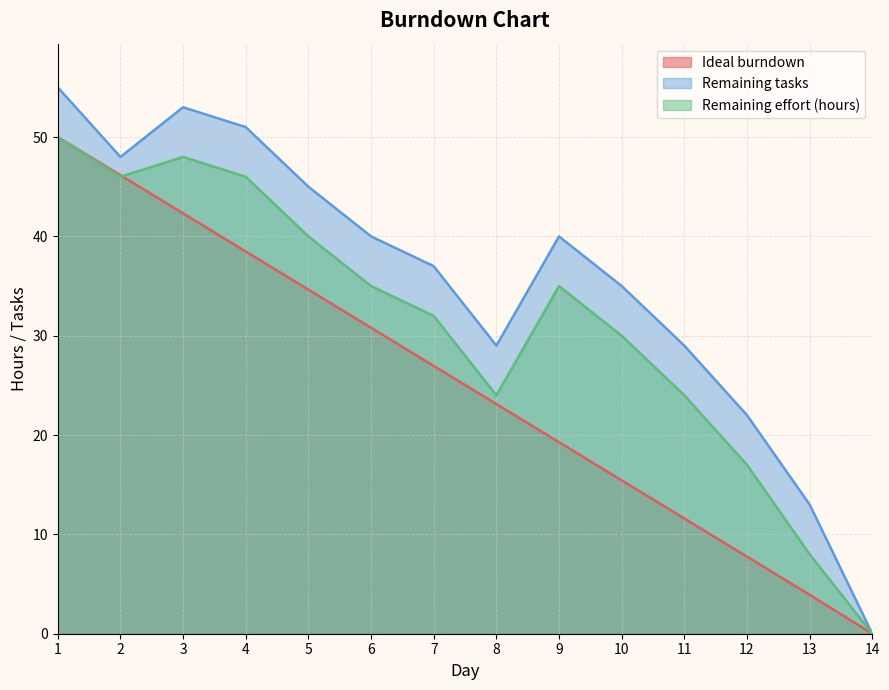

At which category is the sum across all series the highest?

1